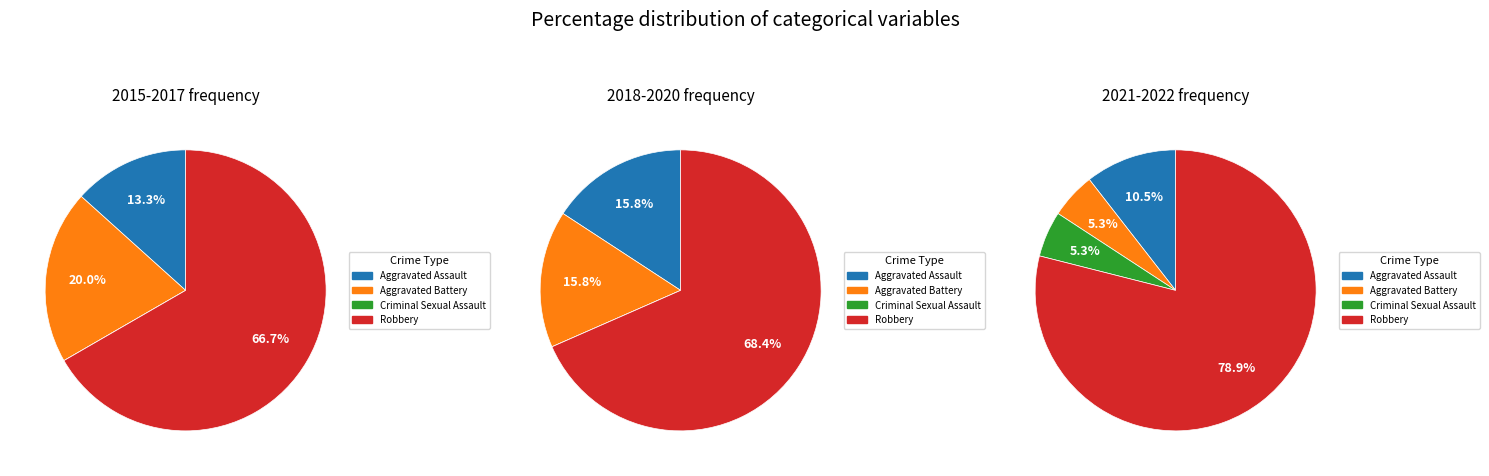

Is it true that Aggravated Assault is 4% of the pie?

False